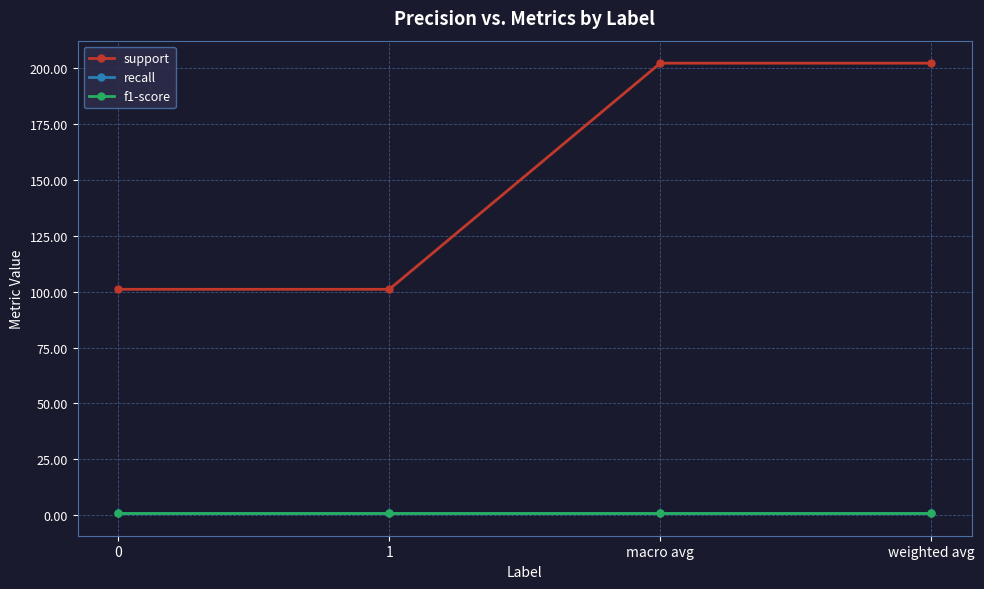

What position from the left is 1?

2